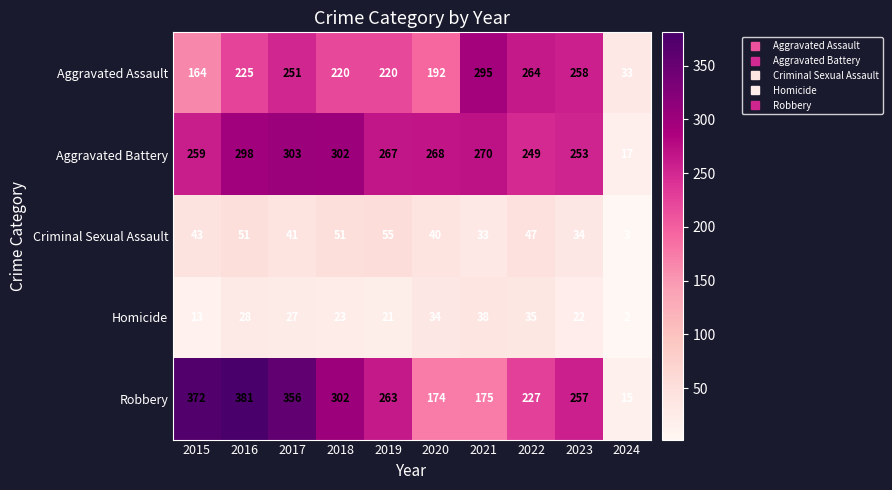

The Homicide series shows 13 at 2015. True or false?

True